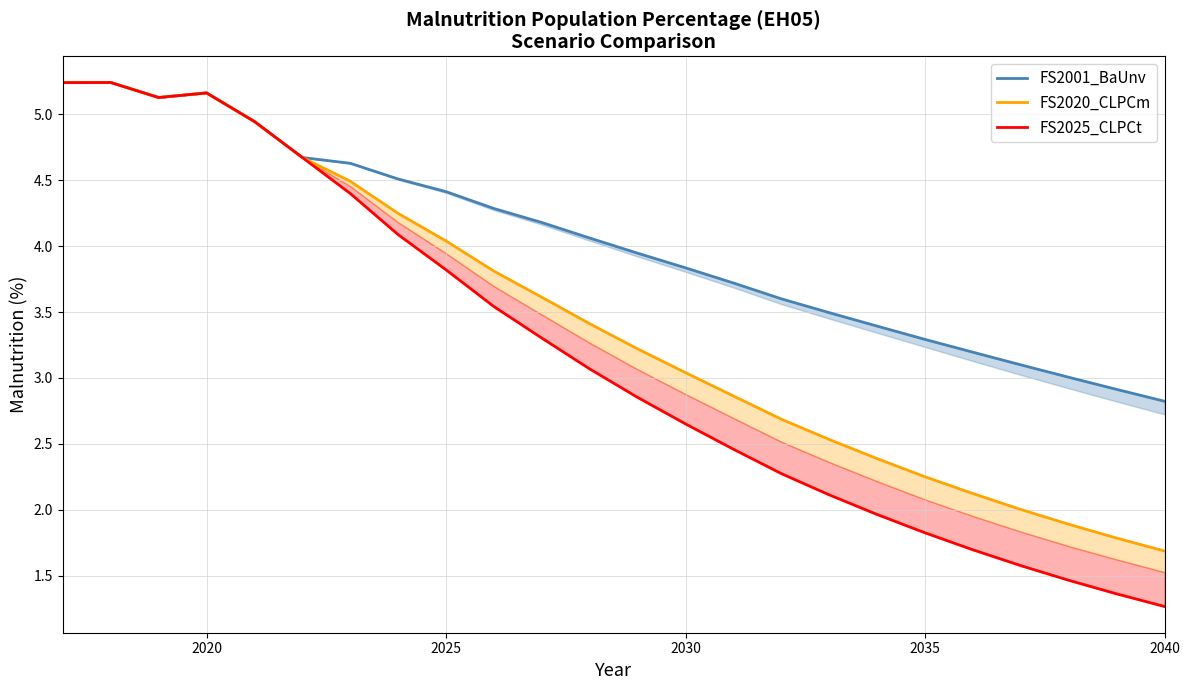

Which series has the widest spread of values?

FS2025_CLPCt